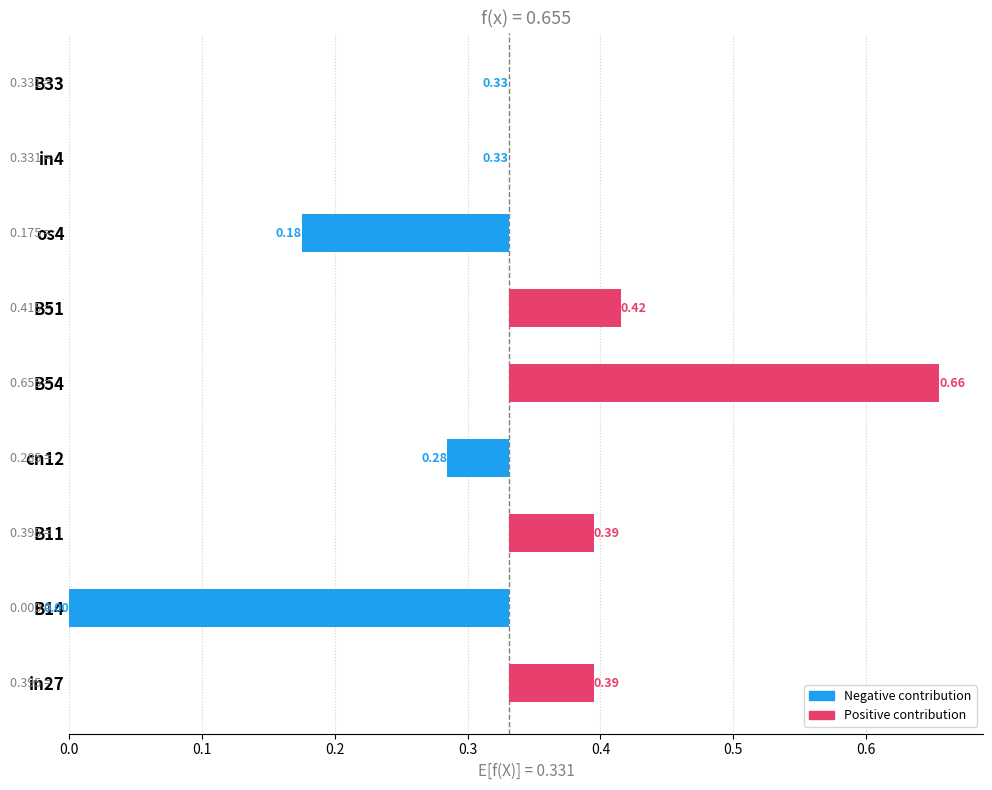

What is the approximate value at B11?

0.4